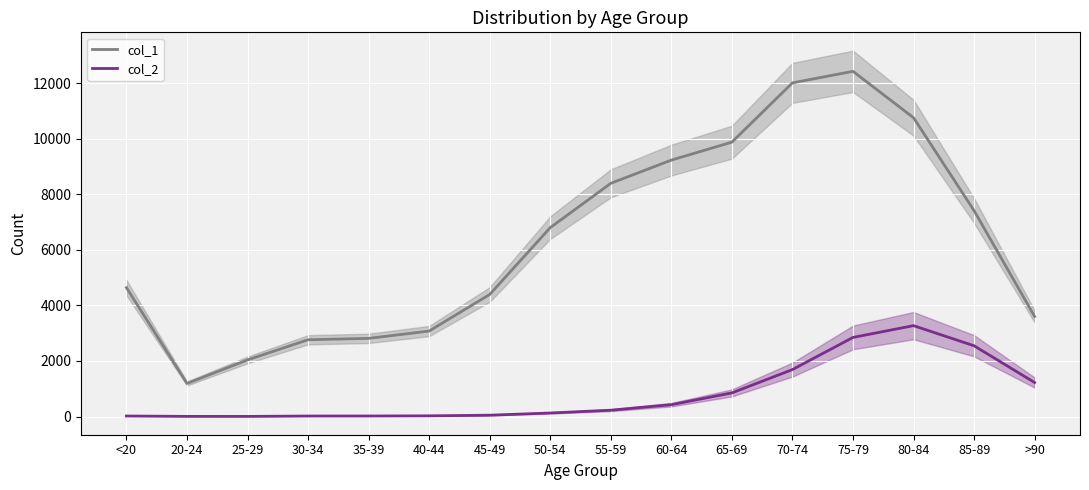

Which has a higher value, 20-24 or 35-39?

35-39